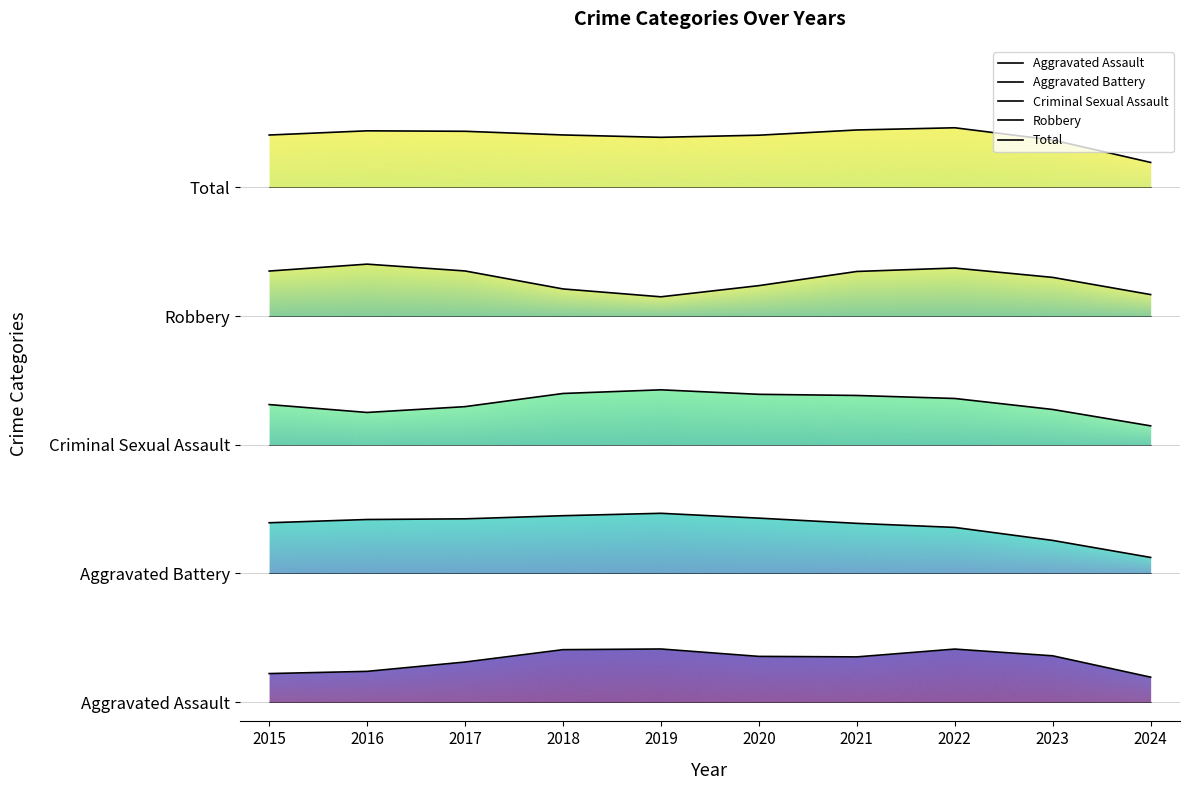

True or false: Total and Aggravated Assault intersect in this chart.

False